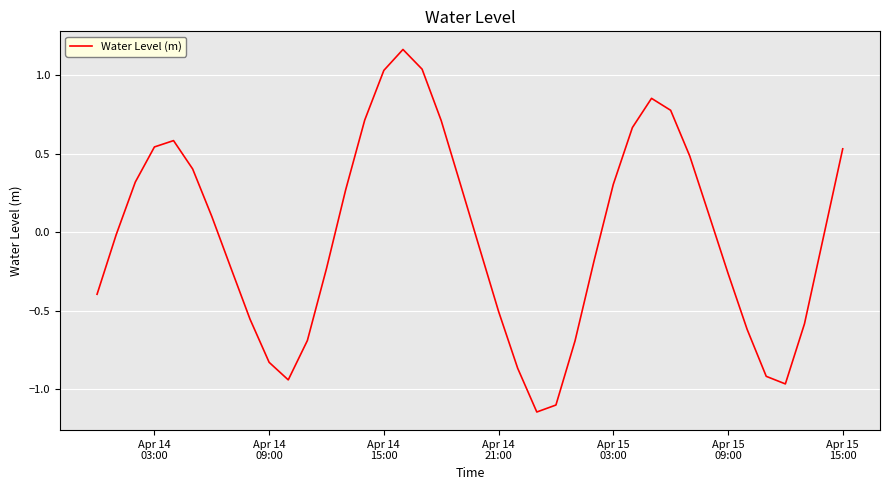

What is the greatest value displayed?

1.2